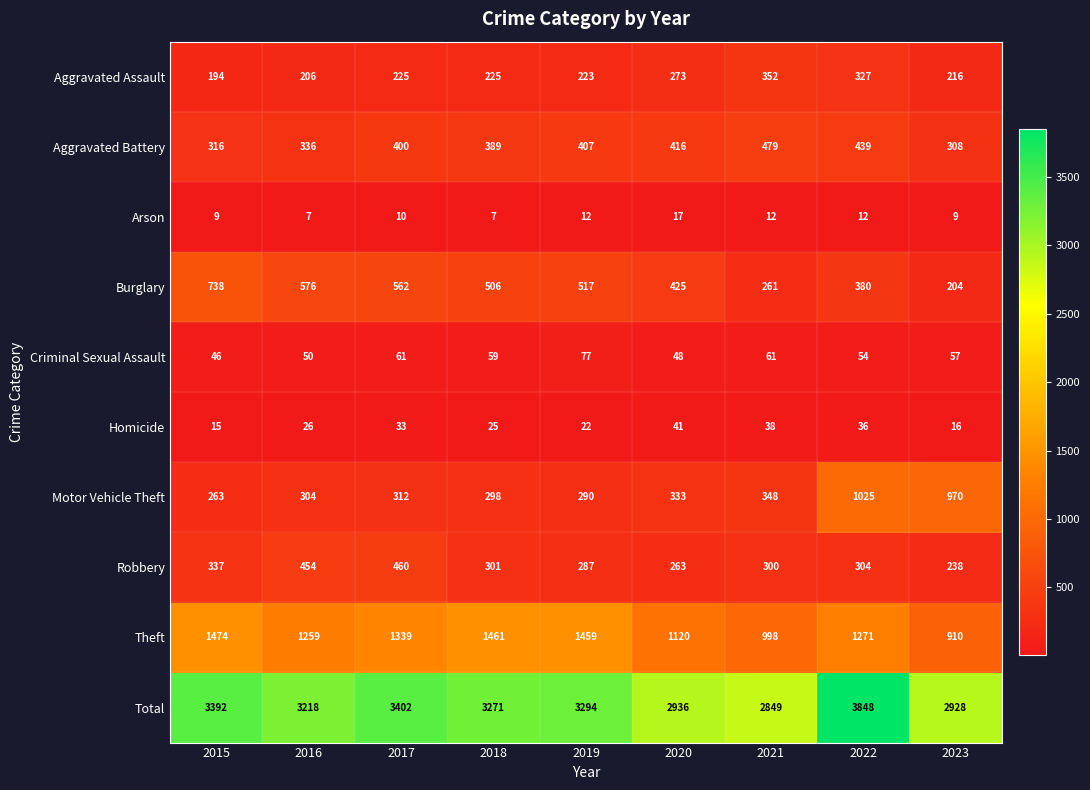

The Aggravated Assault series shows 431 at 2022. True or false?

False